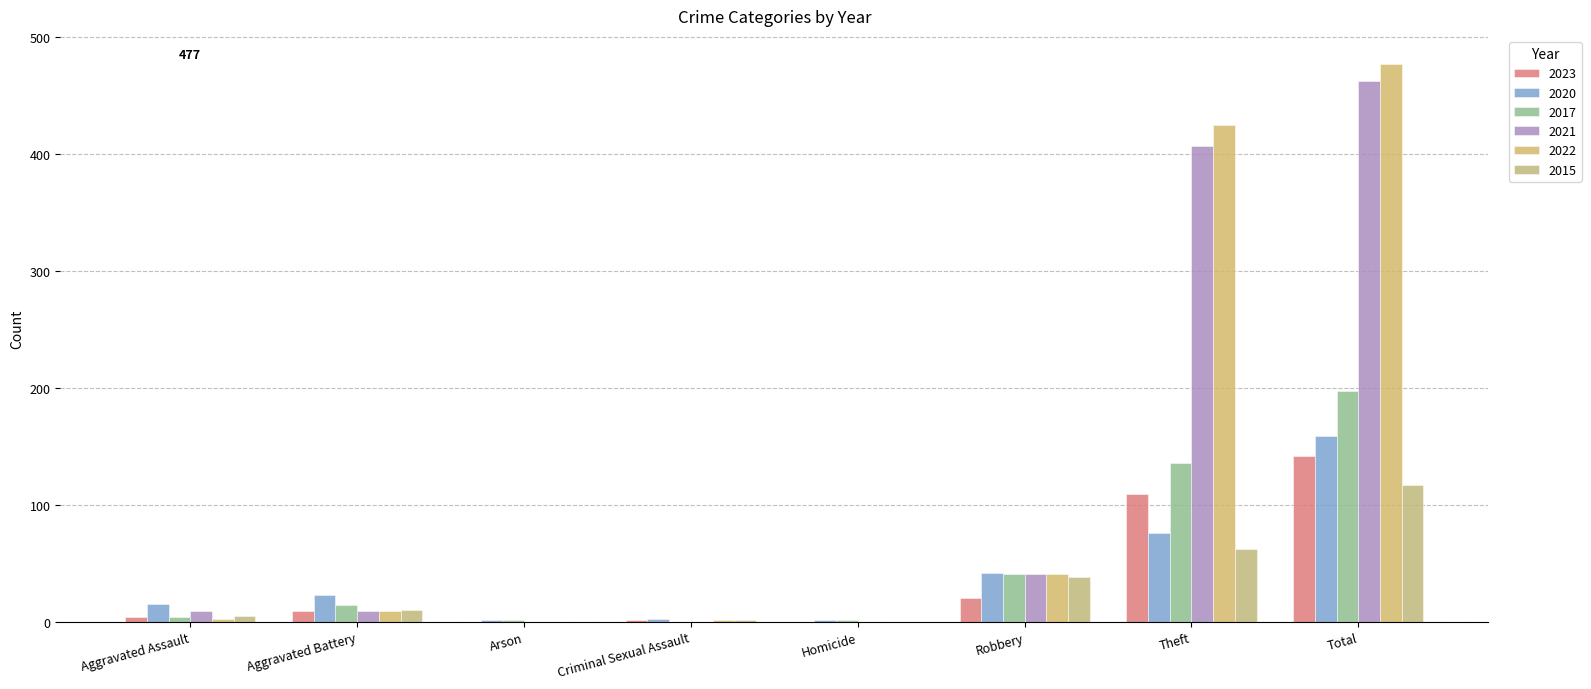

How many categories are shown in the chart?

8